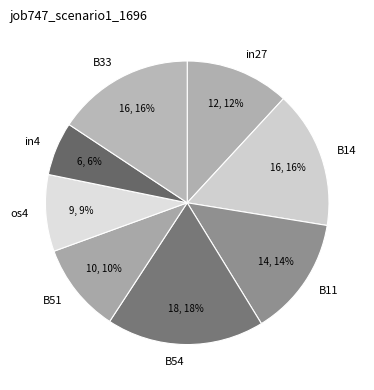

How many segments does this pie chart have?

8